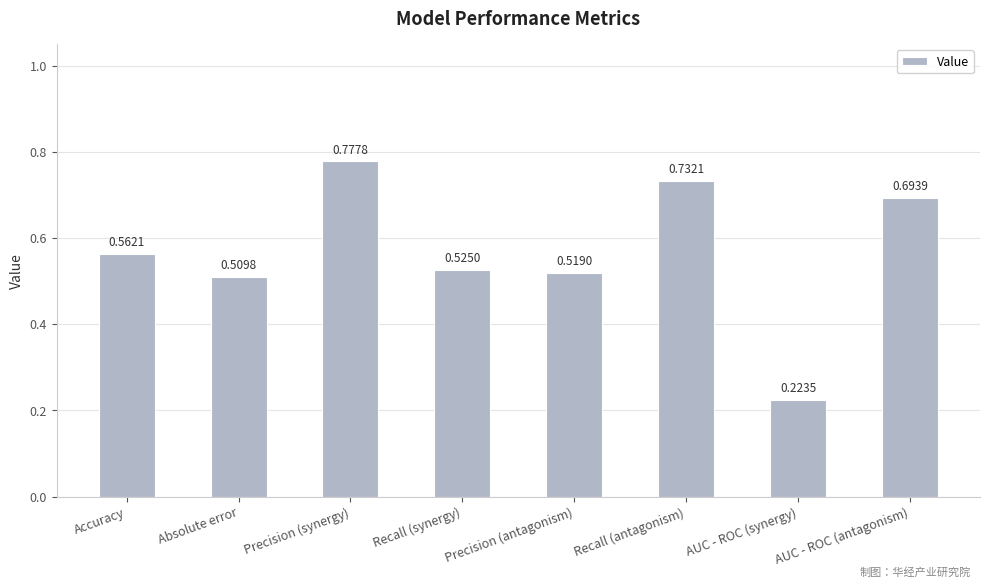

The value at Recall (synergy) is 0.3. True or false?

False